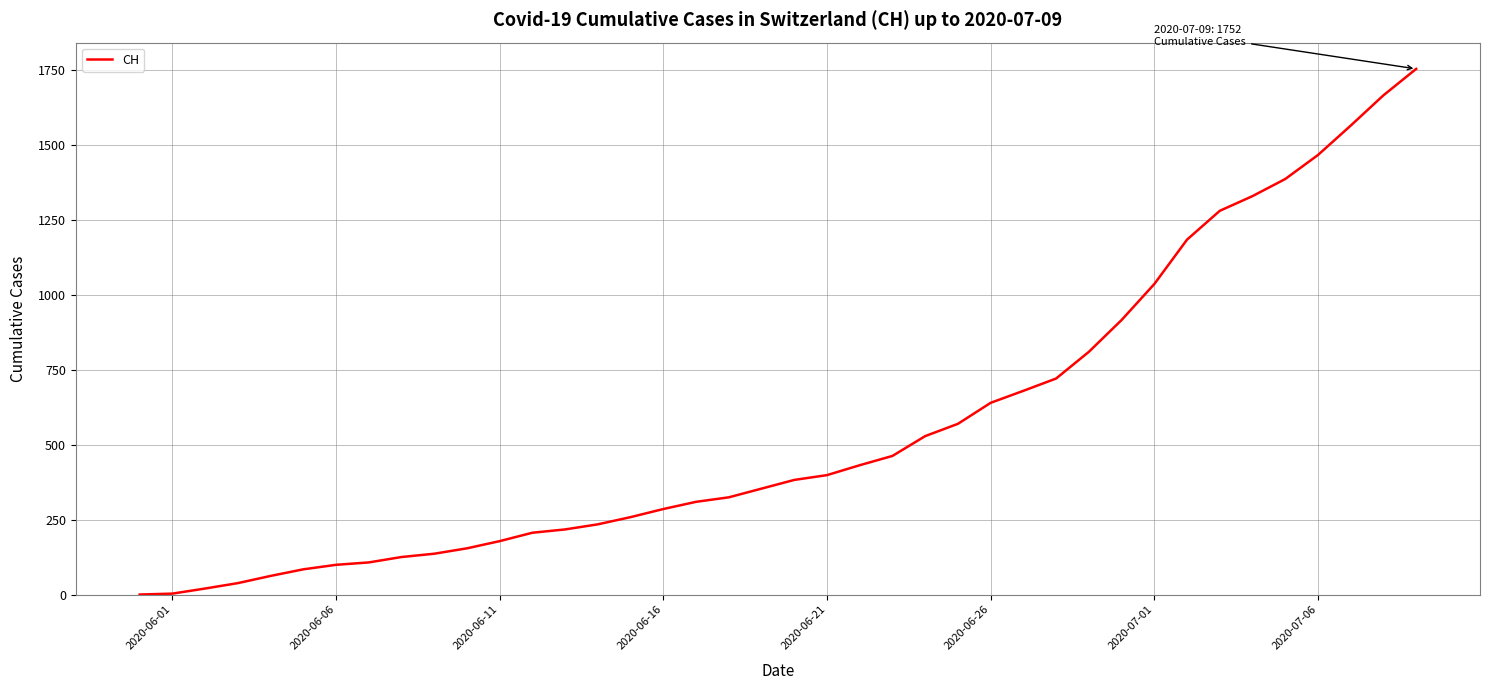

What is the greatest value displayed?

1752